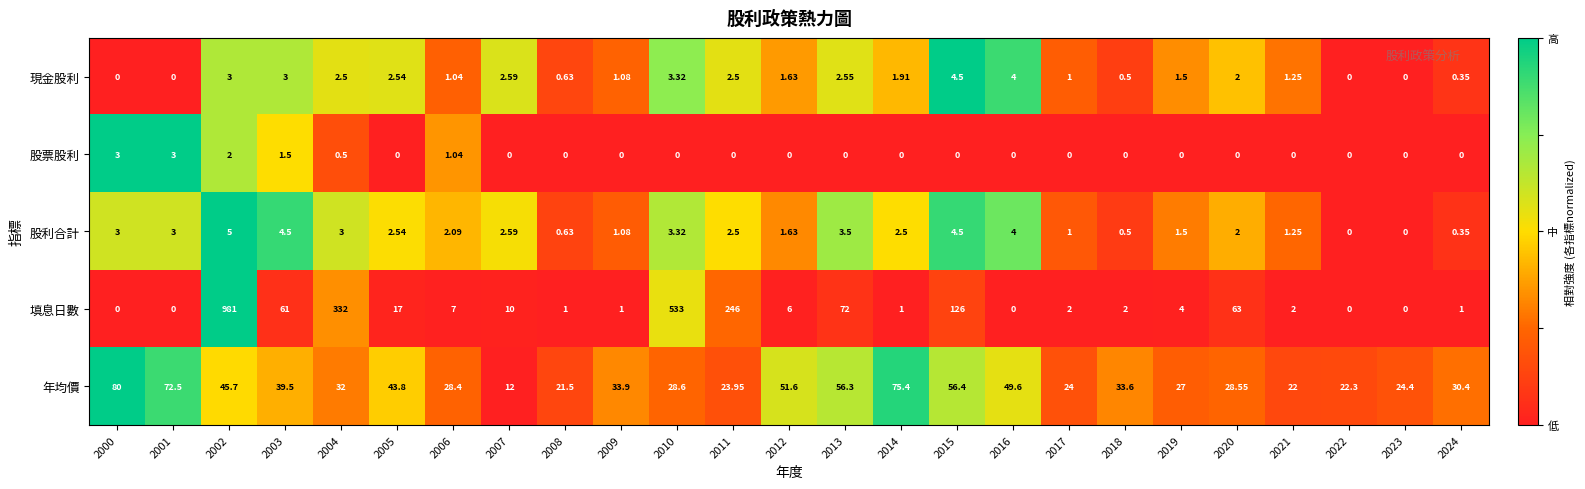

Rank the series by their maximum value, from lowest to highest.

股票股利, 現金股利, 股利合計, 年均價, 填息日數